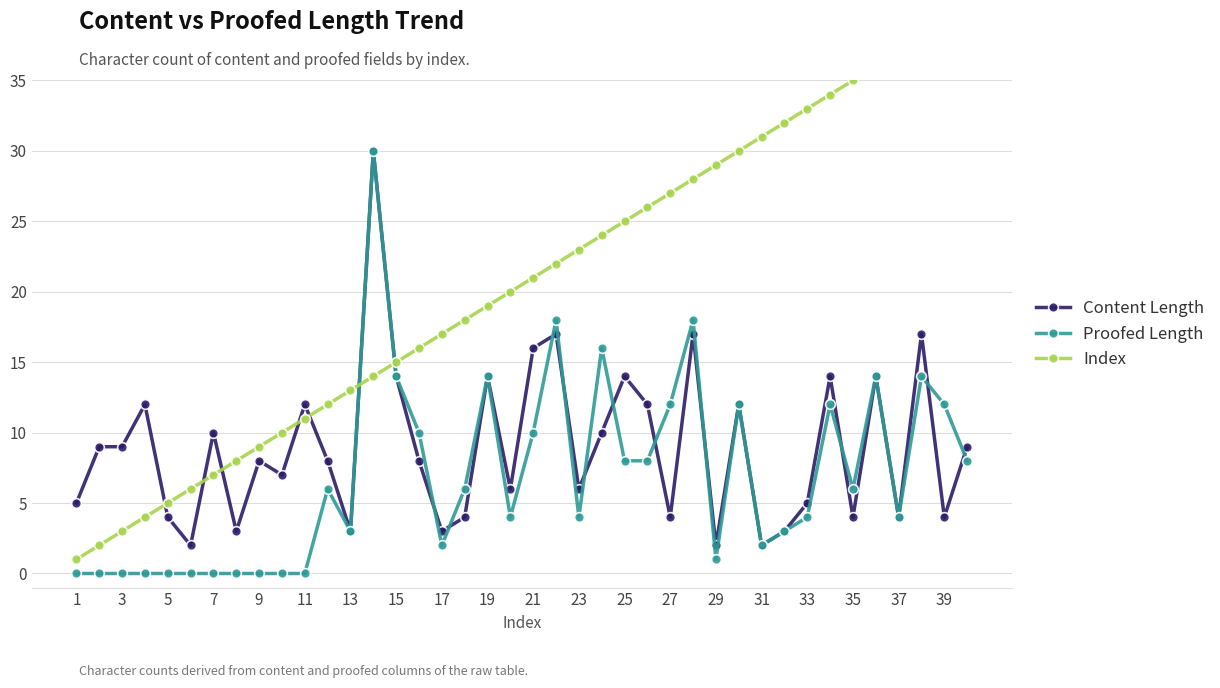

List the series in order of their peak value, highest first.

Index, Content Length, Proofed Length